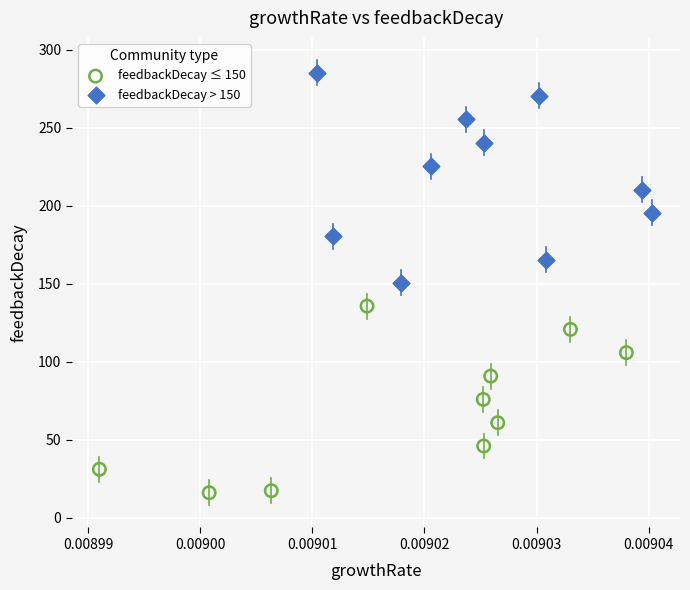

Which series contains the highest Y value?

feedbackDecay > 150